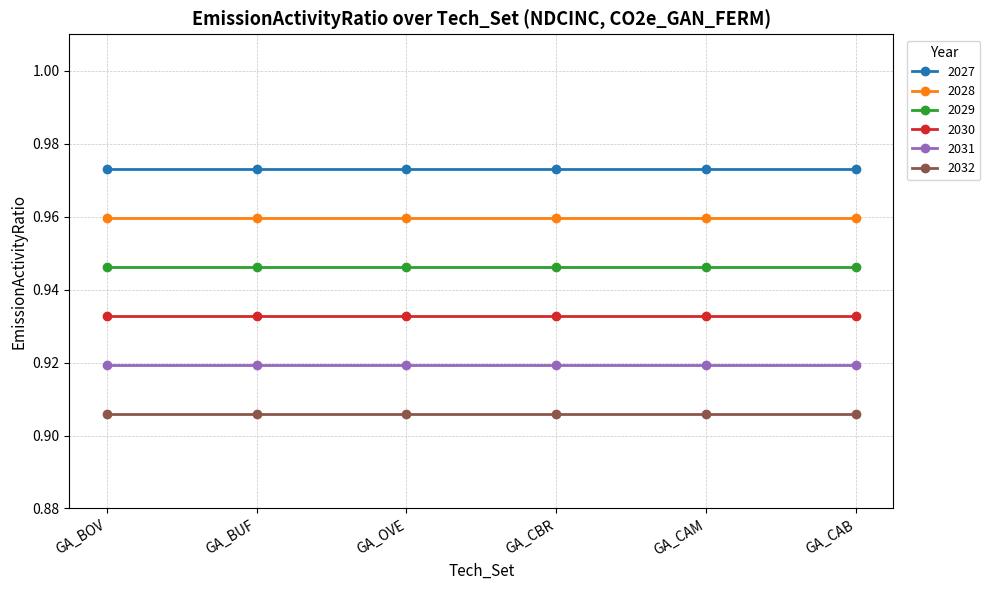

What is the label of the 6th point from the left?

GA_CAB